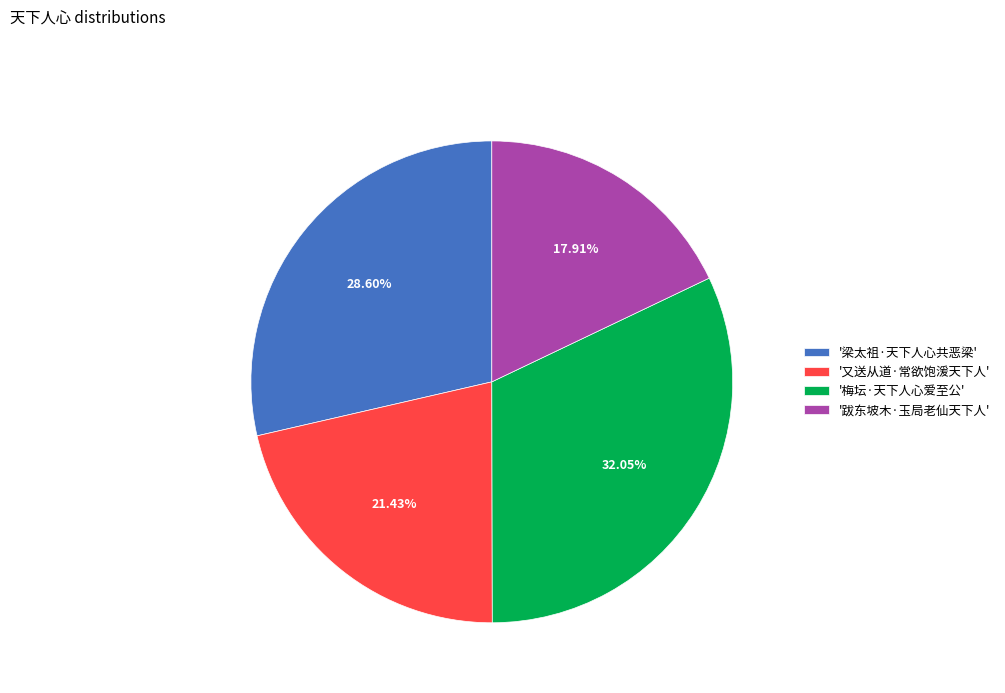

What is the largest slice in the pie chart?

'梅坛·天下人心爱至公'